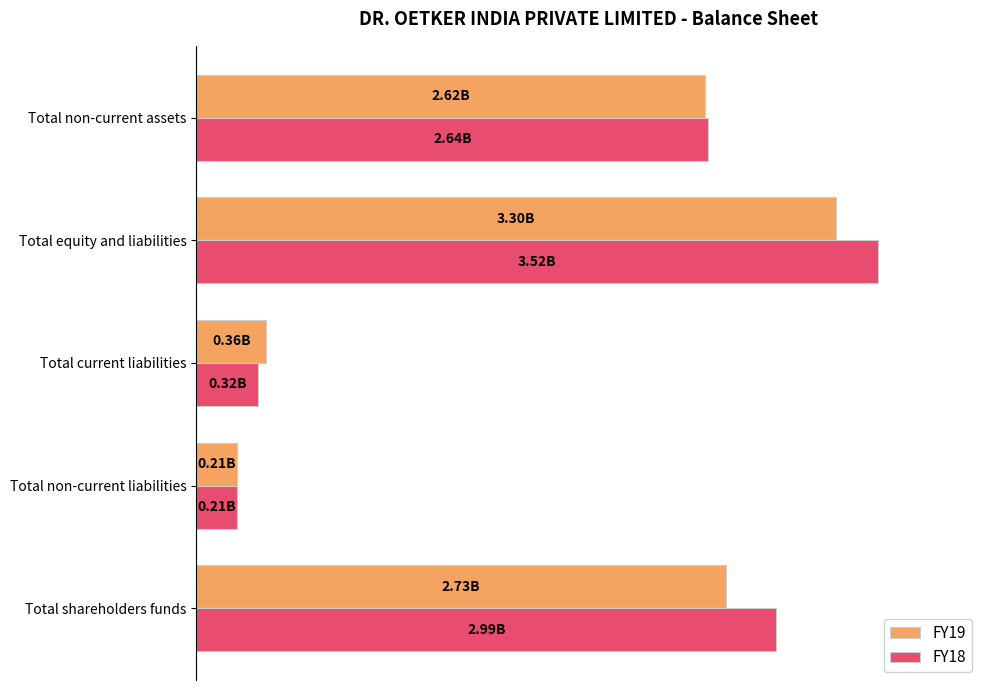

At which label is FY19 closest to 49?

Total non-current assets